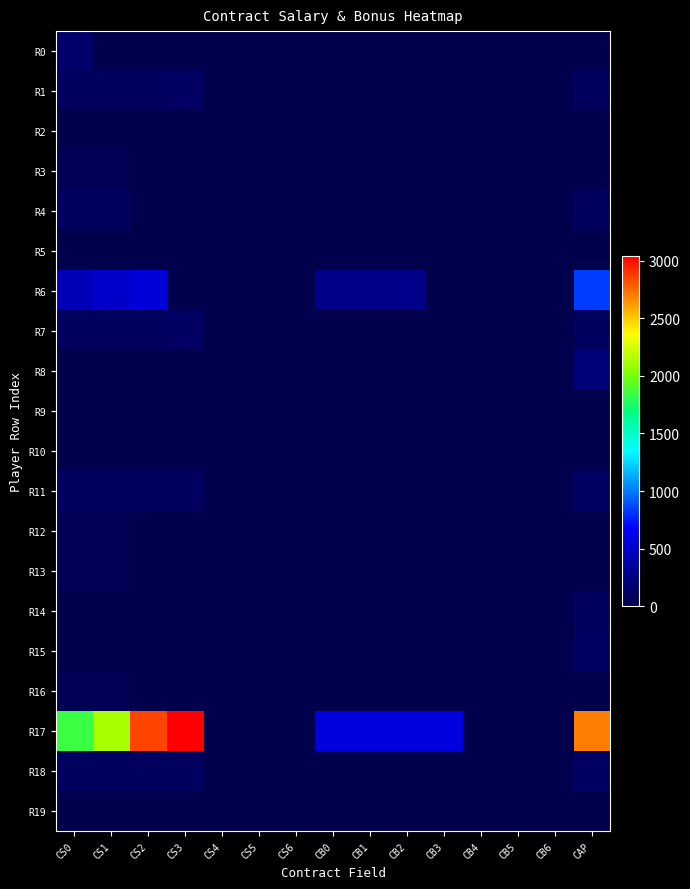

Rank the series at CB2 from lowest to highest value.

R0, R2, R3, R4, R5, R8, R9, R10, R12, R13, R14, R15, R16, R19, R1, R11, R18, R7, R6, R17